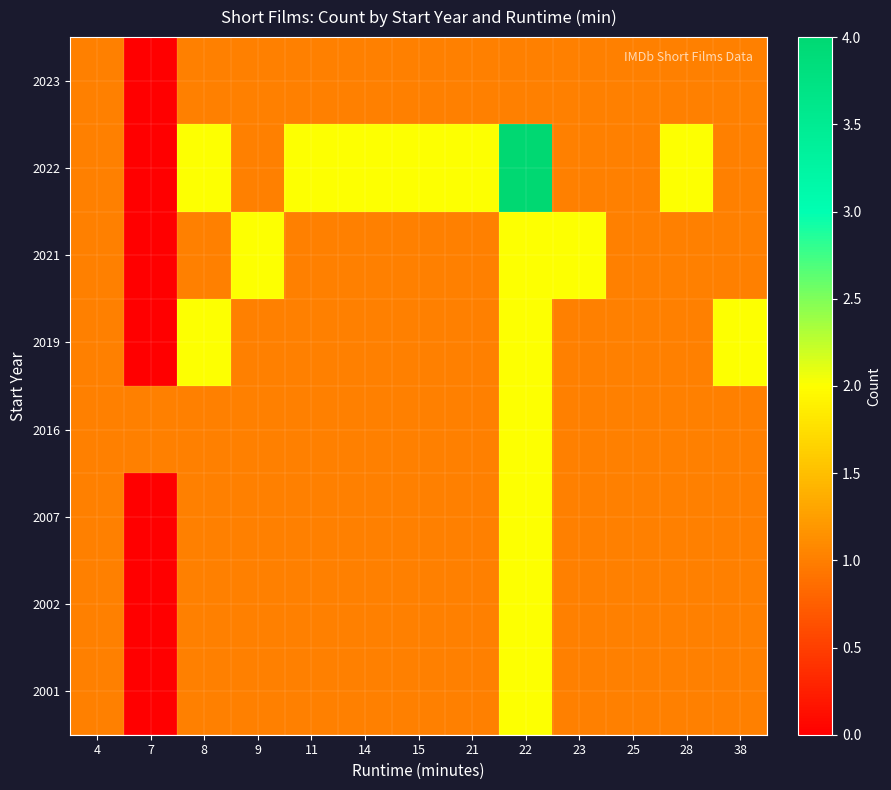

Reading left to right, extract all data points from this chart.

2001: 4=1	7=0	8=1	9=1	11=1	14=1	15=1	21=1	22=2	23=1	25=1	28=1	38=1
2002: 4=1	7=0	8=1	9=1	11=1	14=1	15=1	21=1	22=2	23=1	25=1	28=1	38=1
2007: 4=1	7=0	8=1	9=1	11=1	14=1	15=1	21=1	22=2	23=1	25=1	28=1	38=1
2016: 4=1	7=1	8=1	9=1	11=1	14=1	15=1	21=1	22=2	23=1	25=1	28=1	38=1
2019: 4=1	7=0	8=2	9=1	11=1	14=1	15=1	21=1	22=2	23=1	25=1	28=1	38=2
2021: 4=1	7=0	8=1	9=2	11=1	14=1	15=1	21=1	22=2	23=2	25=1	28=1	38=1
2022: 4=1	7=0	8=2	9=1	11=2	14=2	15=2	21=2	22=4	23=1	25=1	28=2	38=1
2023: 4=1	7=0	8=1	9=1	11=1	14=1	15=1	21=1	22=1	23=1	25=1	28=1	38=1